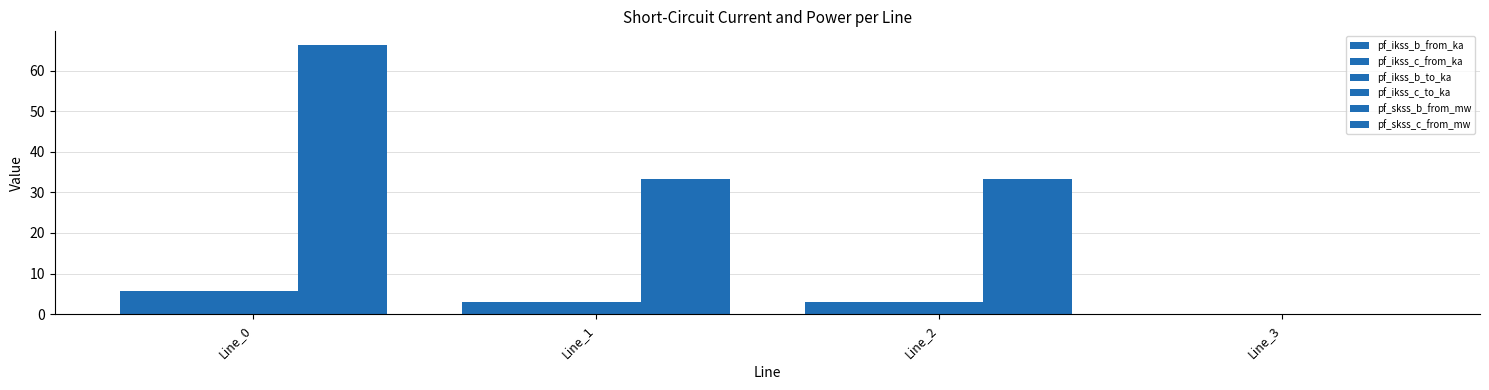

What is the value of the pf_ikss_b_to_ka bar at the 1st from the left?

5.7